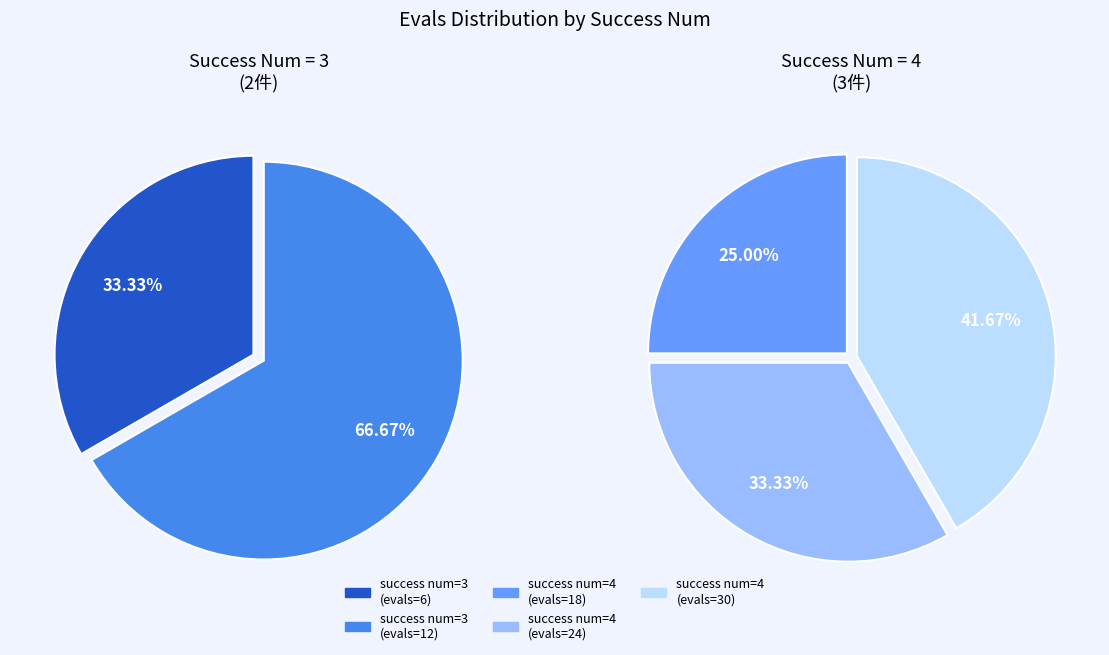

Rank the categories by value from lowest to highest.

3 (evals=6), 3 (evals=12), 4 (evals=18), 4 (evals=24), 4 (evals=30)